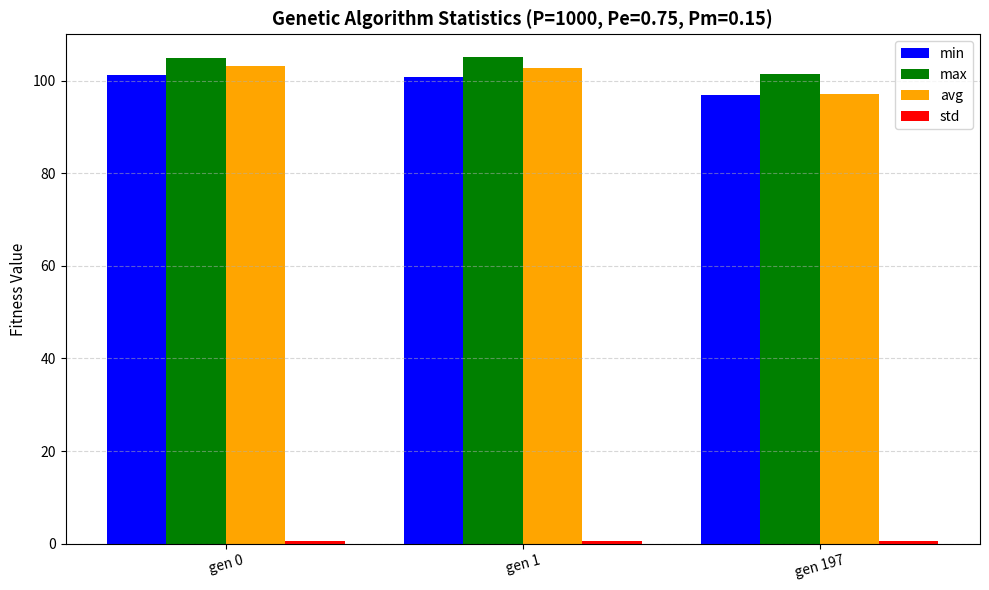

Between gen 0 and gen 197, which series saw the biggest shift?

avg